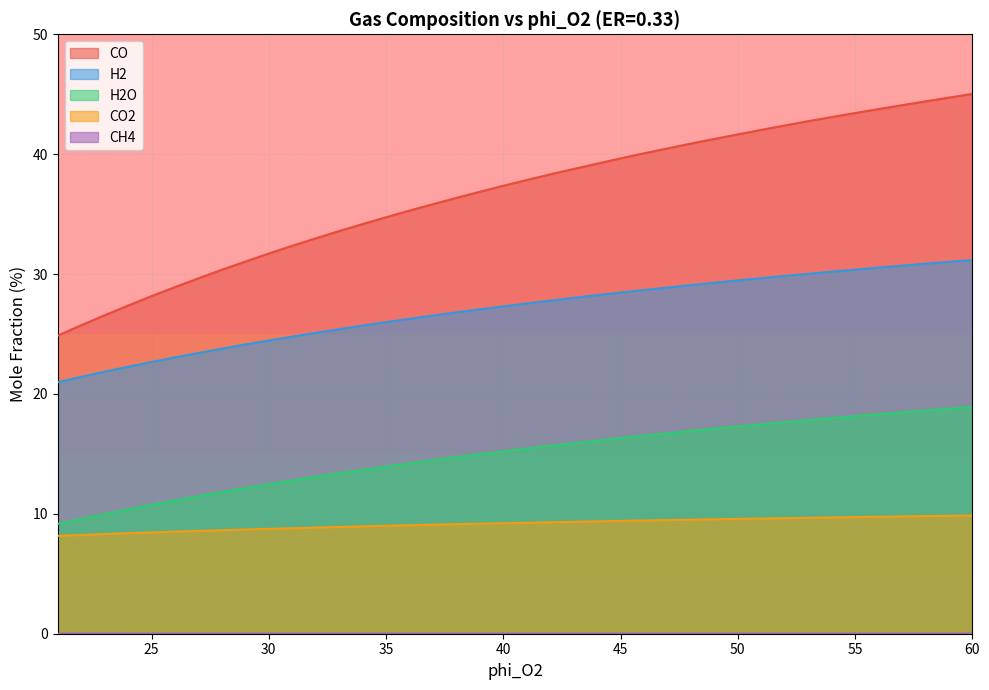

True or false: H2 and CO intersect in this chart.

False